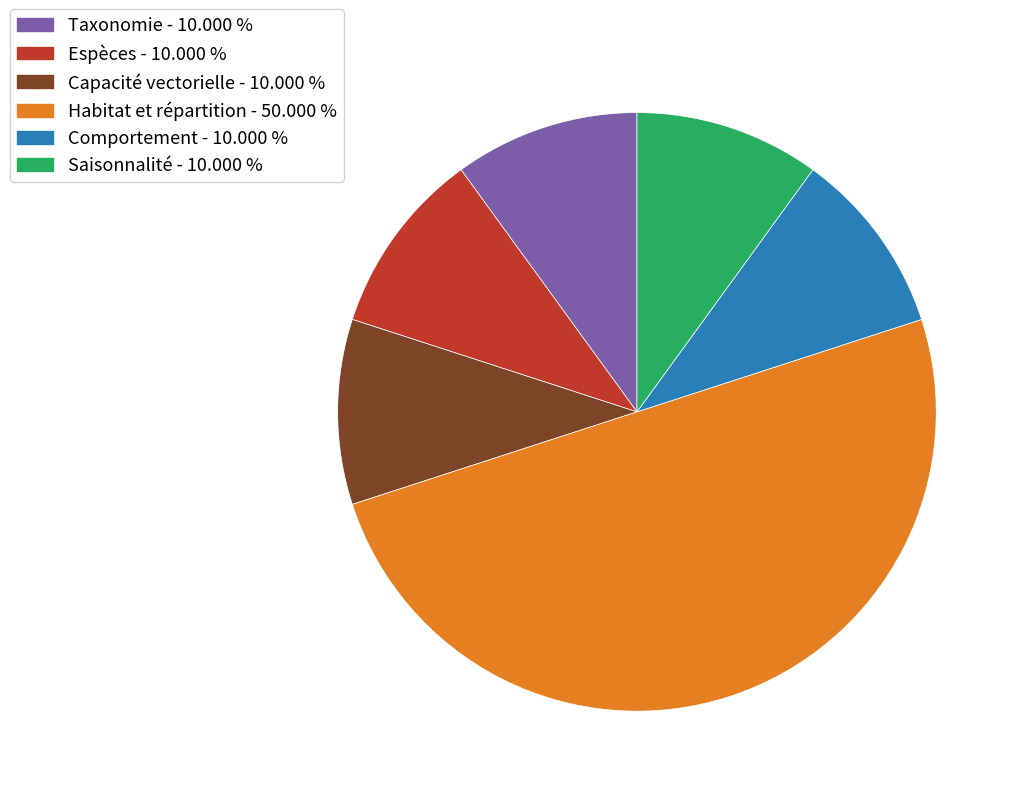

What is the largest slice in the pie chart?

Habitat et répartition